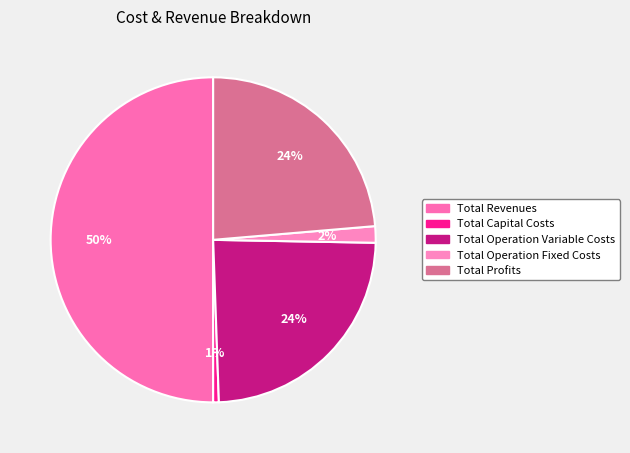

True or false: Total Capital Costs accounts for 1% of the total.

True